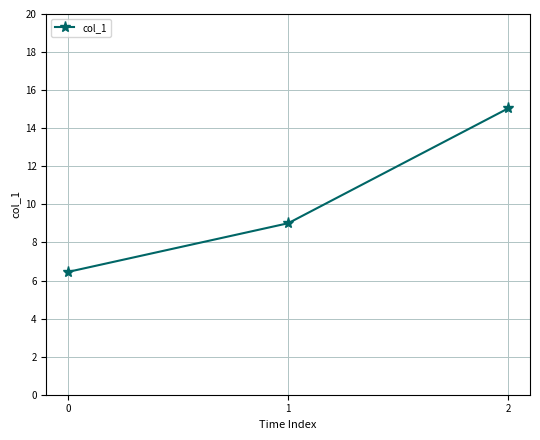

What is the sum of all values?

30.5